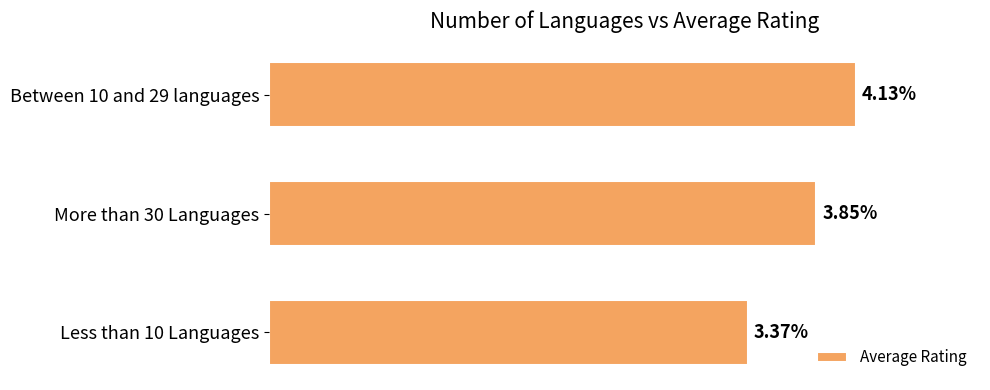

Between More than 30 Languages and Less than 10 Languages, which is larger?

More than 30 Languages